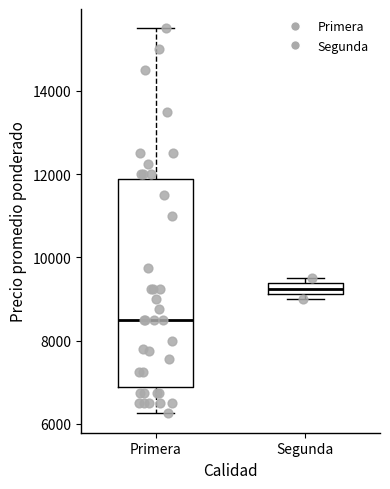

Comparing the boxes themselves (not the whiskers), which one is the tallest?

Primera